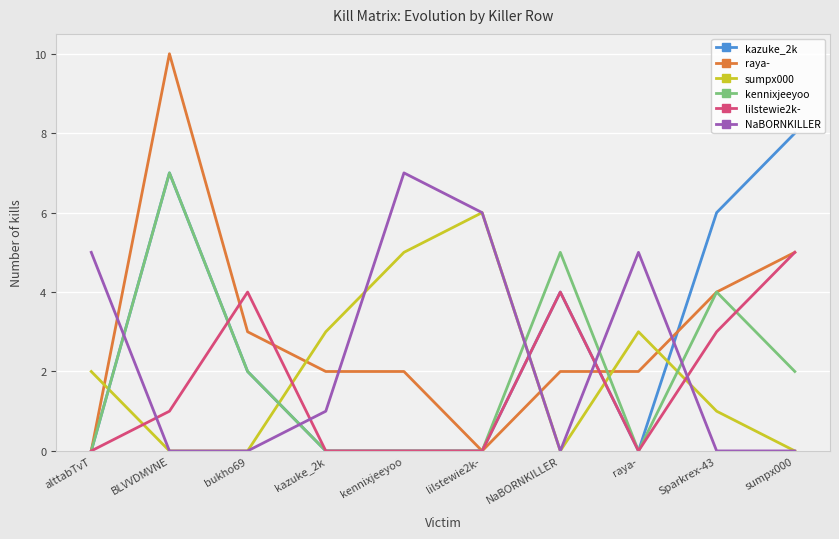

Count the lilstewie2k- values in the range 0 to 4.

9